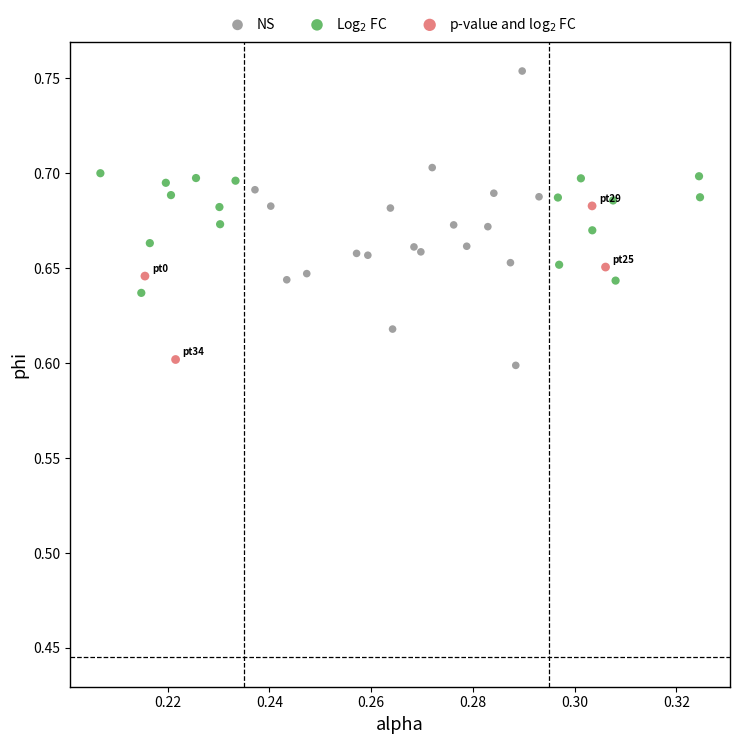

Which series reaches the maximum Y coordinate?

NS